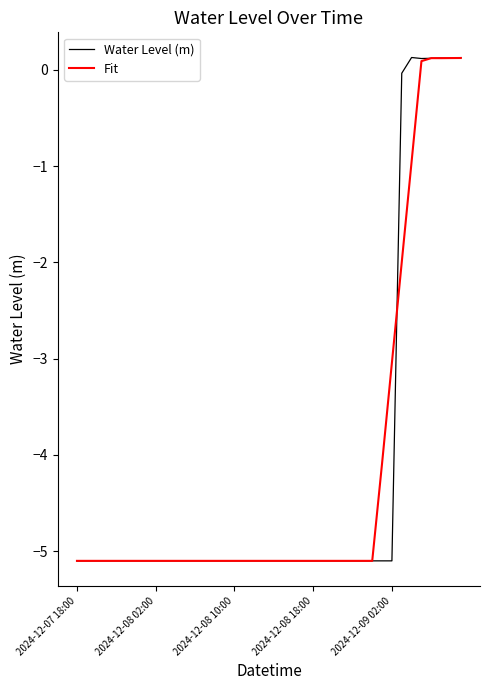

Which series has the widest spread of values?

Water Level (m)